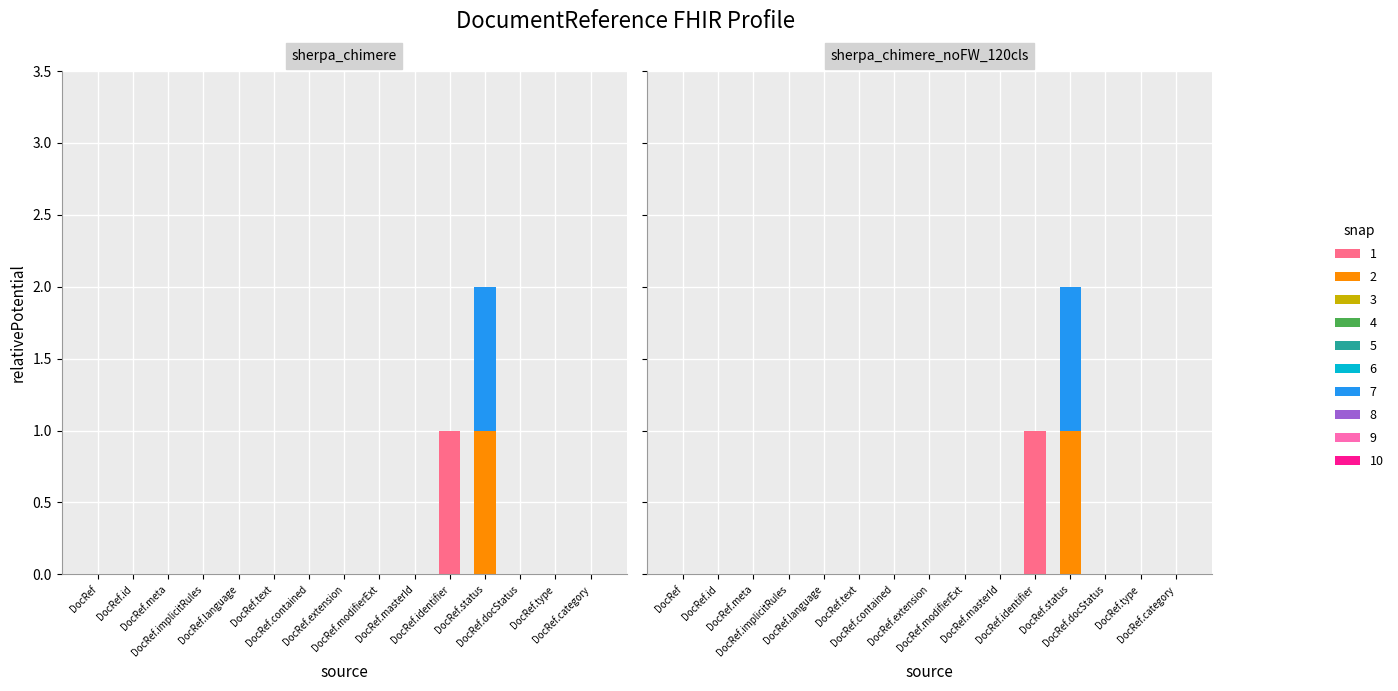

At how many categories does at least one series exceed 0?

2